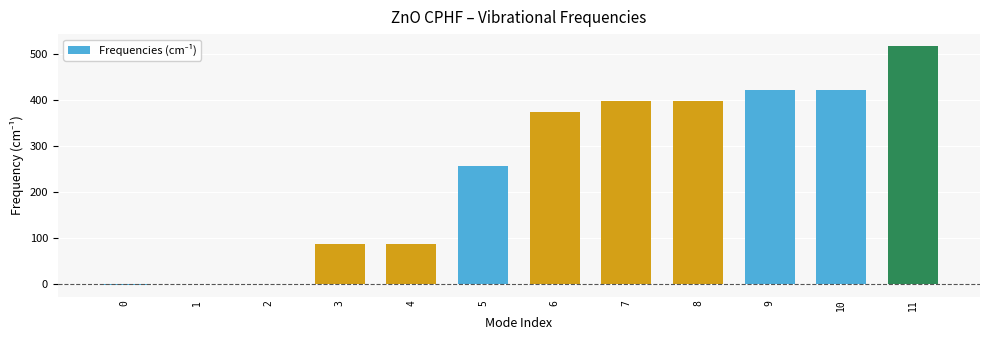

What is the maximum value shown in the chart?

517.3